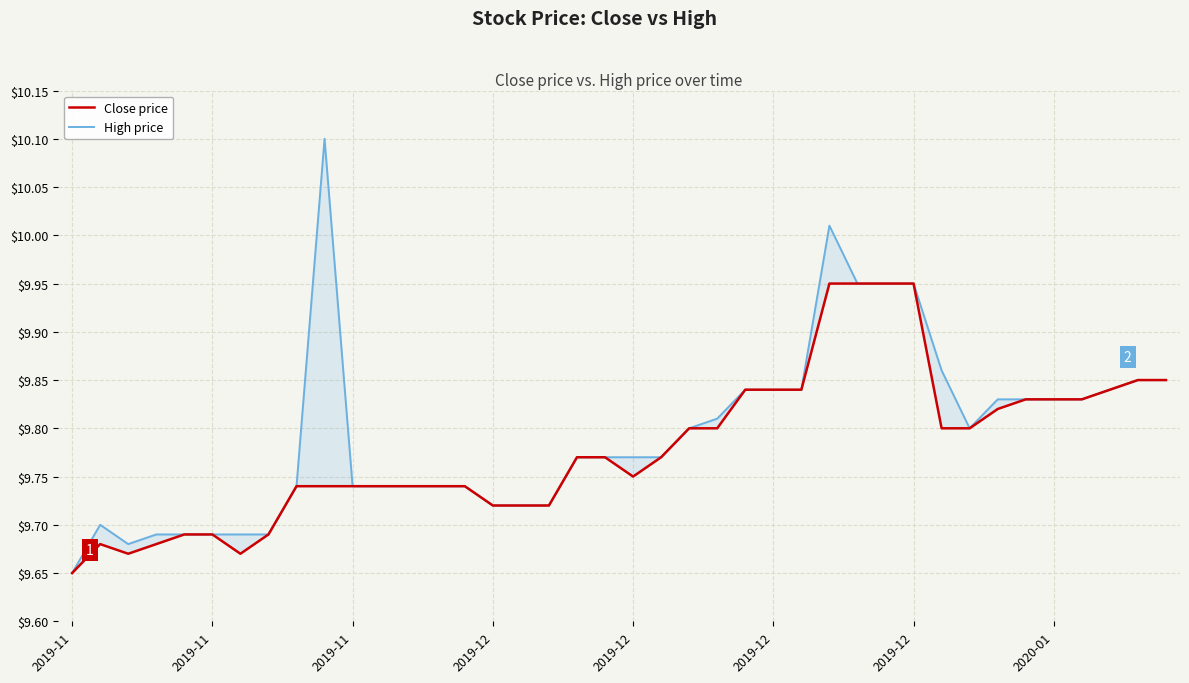

Count the number of categories in the chart.

40